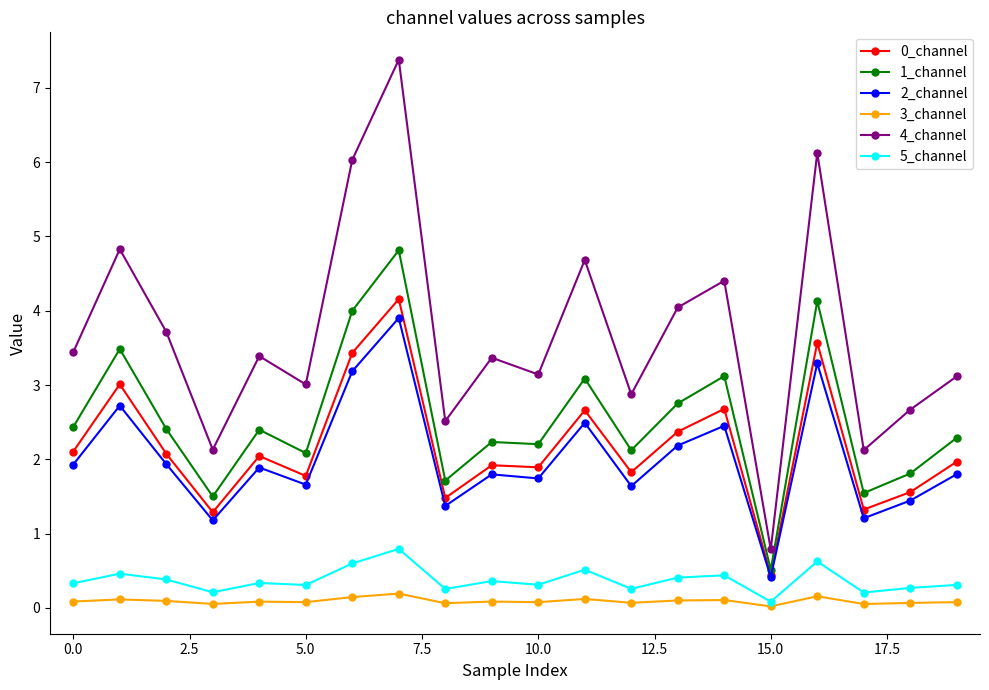

True or false: 4_channel has more than 0 interior local peaks.

True